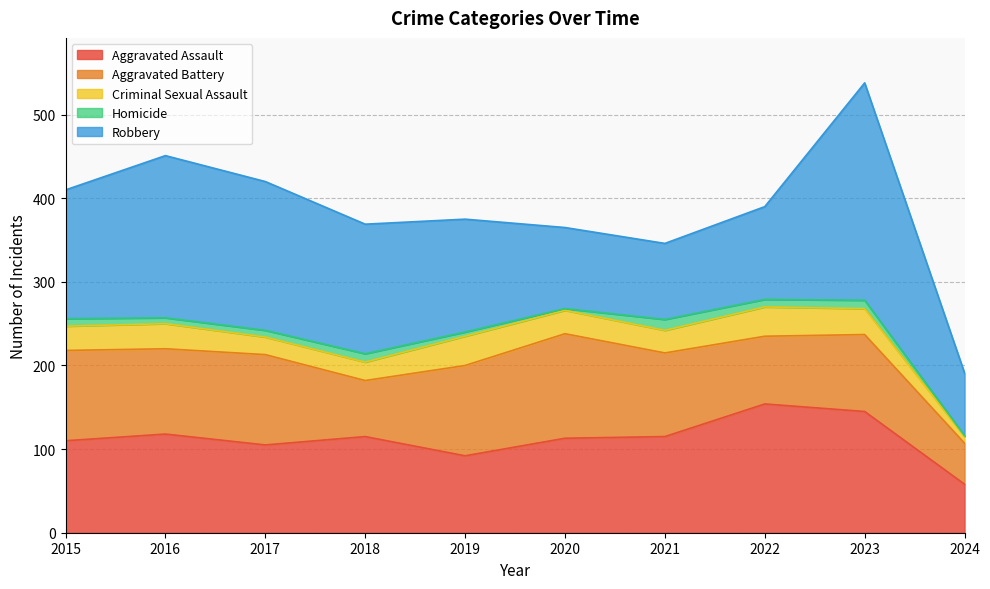

What is the maximum value shown in the chart?

260